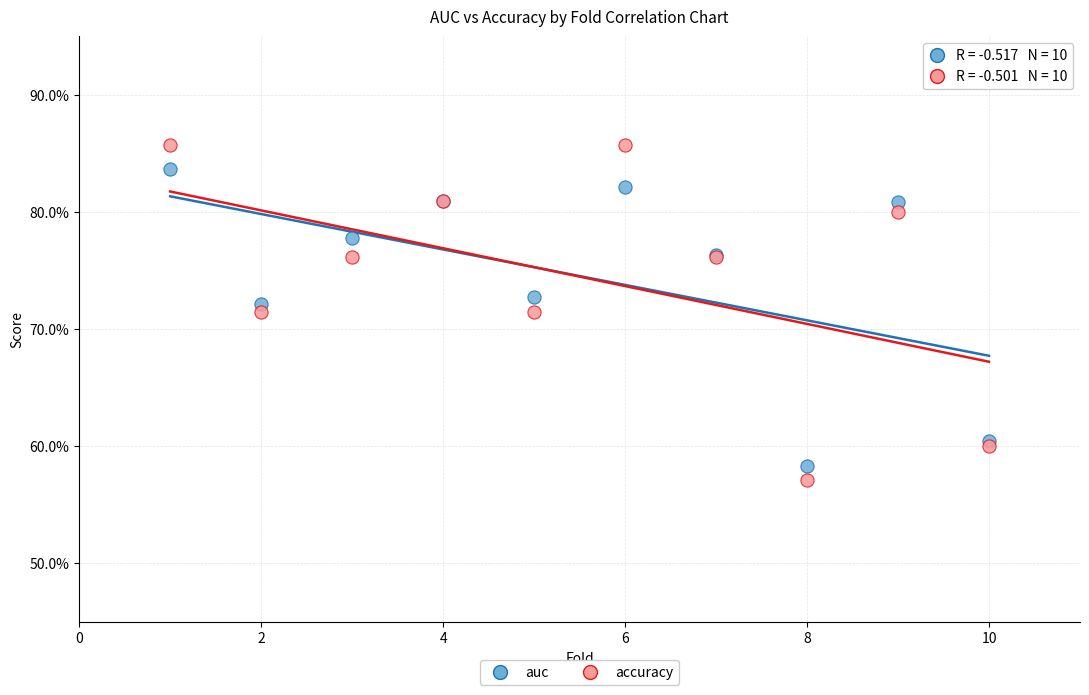

What are all the series names shown in the legend?

auc, accuracy